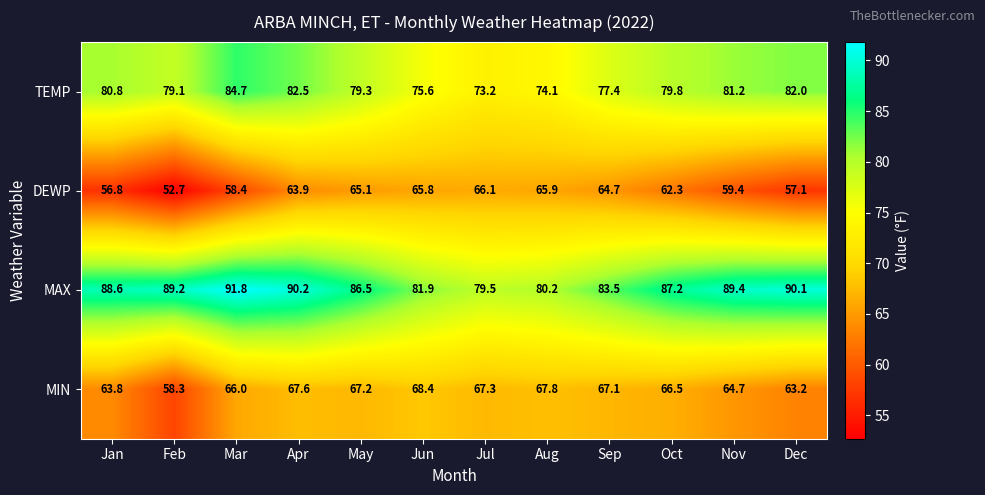

What is the spread (max minus min) of values at Nov?

30.0